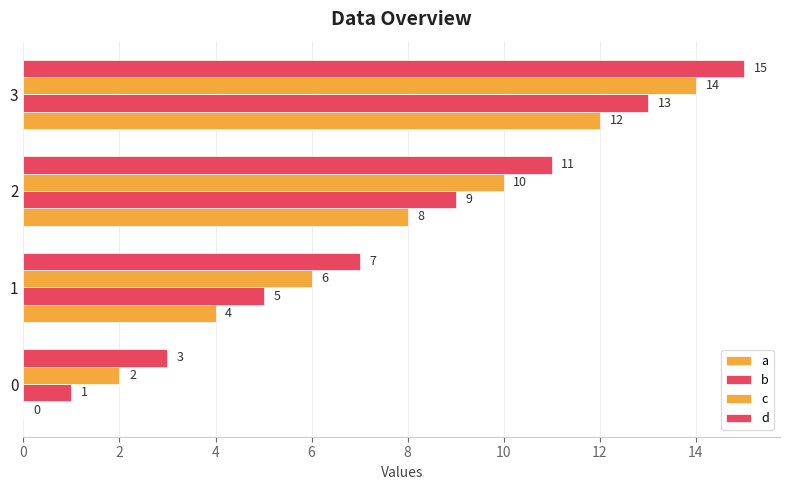

Count the number of categories in the chart.

4